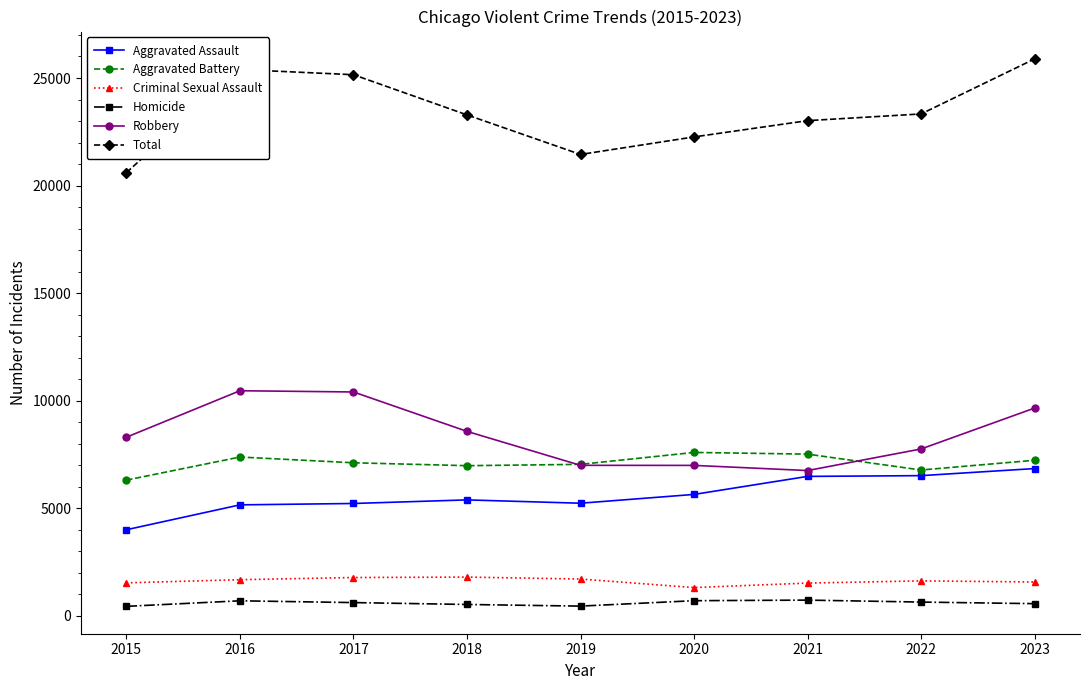

True or false: Aggravated Assault has a value of 9107 at 2018.

False